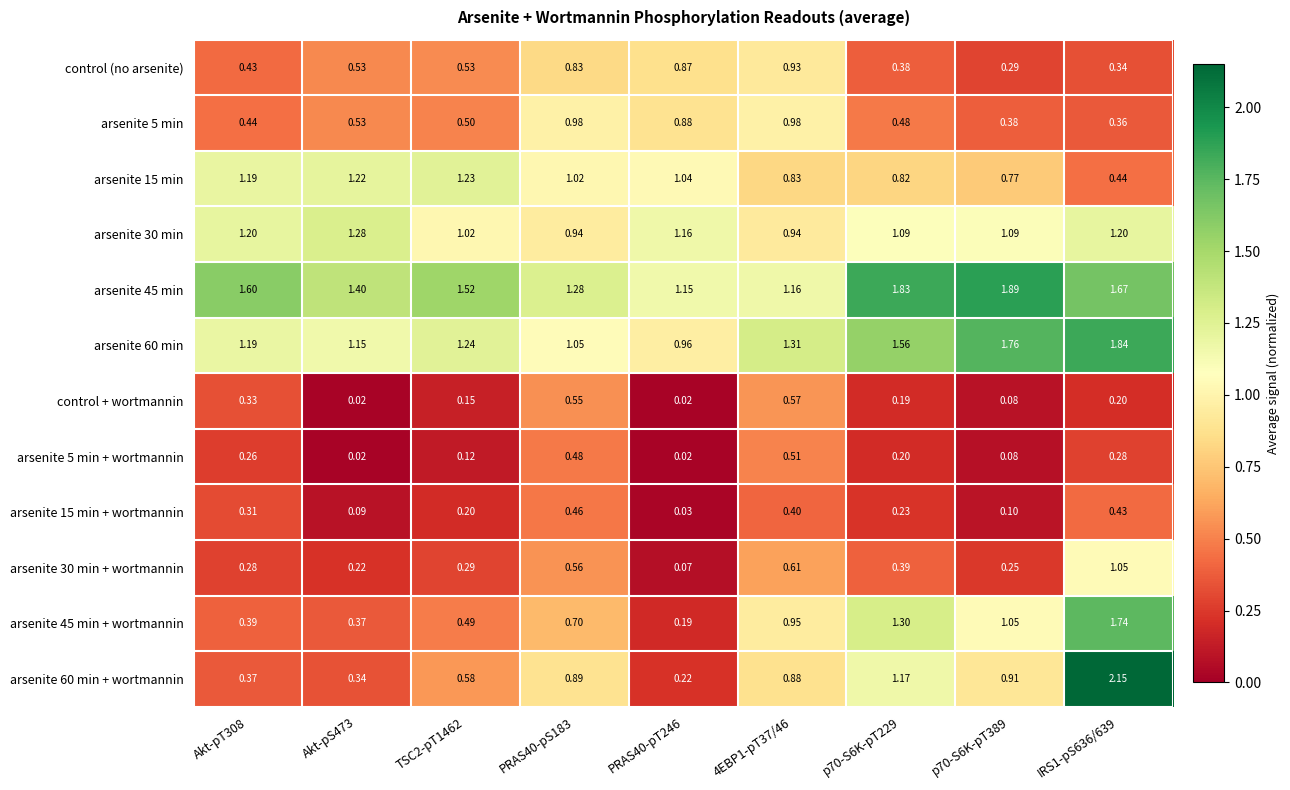

Reading right to left, transcribe all the data shown in this chart.

control (no arsenite): IRS1-pS636/639=0.3	p70-S6K-pT389=0.3	p70-S6K-pT229=0.4	4EBP1-pT37/46=0.9	PRAS40-pT246=0.9	PRAS40-pS183=0.8	TSC2-pT1462=0.5	Akt-pS473=0.5	Akt-pT308=0.4
arsenite 5 min: IRS1-pS636/639=0.4	p70-S6K-pT389=0.4	p70-S6K-pT229=0.5	4EBP1-pT37/46=1.0	PRAS40-pT246=0.9	PRAS40-pS183=1.0	TSC2-pT1462=0.5	Akt-pS473=0.5	Akt-pT308=0.4
arsenite 15 min: IRS1-pS636/639=0.4	p70-S6K-pT389=0.8	p70-S6K-pT229=0.8	4EBP1-pT37/46=0.8	PRAS40-pT246=1.0	PRAS40-pS183=1.0	TSC2-pT1462=1.2	Akt-pS473=1.2	Akt-pT308=1.2
arsenite 30 min: IRS1-pS636/639=1.2	p70-S6K-pT389=1.1	p70-S6K-pT229=1.1	4EBP1-pT37/46=0.9	PRAS40-pT246=1.2	PRAS40-pS183=0.9	TSC2-pT1462=1.0	Akt-pS473=1.3	Akt-pT308=1.2
arsenite 45 min: IRS1-pS636/639=1.7	p70-S6K-pT389=1.9	p70-S6K-pT229=1.8	4EBP1-pT37/46=1.2	PRAS40-pT246=1.1	PRAS40-pS183=1.3	TSC2-pT1462=1.5	Akt-pS473=1.4	Akt-pT308=1.6
arsenite 60 min: IRS1-pS636/639=1.8	p70-S6K-pT389=1.8	p70-S6K-pT229=1.6	4EBP1-pT37/46=1.3	PRAS40-pT246=1.0	PRAS40-pS183=1.1	TSC2-pT1462=1.2	Akt-pS473=1.1	Akt-pT308=1.2
control + wortmannin: IRS1-pS636/639=0.2	p70-S6K-pT389=0.1	p70-S6K-pT229=0.2	4EBP1-pT37/46=0.6	PRAS40-pT246=0.0	PRAS40-pS183=0.6	TSC2-pT1462=0.1	Akt-pS473=0.0	Akt-pT308=0.3
arsenite 5 min + wortmannin: IRS1-pS636/639=0.3	p70-S6K-pT389=0.1	p70-S6K-pT229=0.2	4EBP1-pT37/46=0.5	PRAS40-pT246=0.0	PRAS40-pS183=0.5	TSC2-pT1462=0.1	Akt-pS473=0.0	Akt-pT308=0.3
arsenite 15 min + wortmannin: IRS1-pS636/639=0.4	p70-S6K-pT389=0.1	p70-S6K-pT229=0.2	4EBP1-pT37/46=0.4	PRAS40-pT246=0.0	PRAS40-pS183=0.5	TSC2-pT1462=0.2	Akt-pS473=0.1	Akt-pT308=0.3
arsenite 30 min + wortmannin: IRS1-pS636/639=1.1	p70-S6K-pT389=0.2	p70-S6K-pT229=0.4	4EBP1-pT37/46=0.6	PRAS40-pT246=0.1	PRAS40-pS183=0.6	TSC2-pT1462=0.3	Akt-pS473=0.2	Akt-pT308=0.3
arsenite 45 min + wortmannin: IRS1-pS636/639=1.7	p70-S6K-pT389=1.1	p70-S6K-pT229=1.3	4EBP1-pT37/46=0.9	PRAS40-pT246=0.2	PRAS40-pS183=0.7	TSC2-pT1462=0.5	Akt-pS473=0.4	Akt-pT308=0.4
arsenite 60 min + wortmannin: IRS1-pS636/639=2.1	p70-S6K-pT389=0.9	p70-S6K-pT229=1.2	4EBP1-pT37/46=0.9	PRAS40-pT246=0.2	PRAS40-pS183=0.9	TSC2-pT1462=0.6	Akt-pS473=0.3	Akt-pT308=0.4